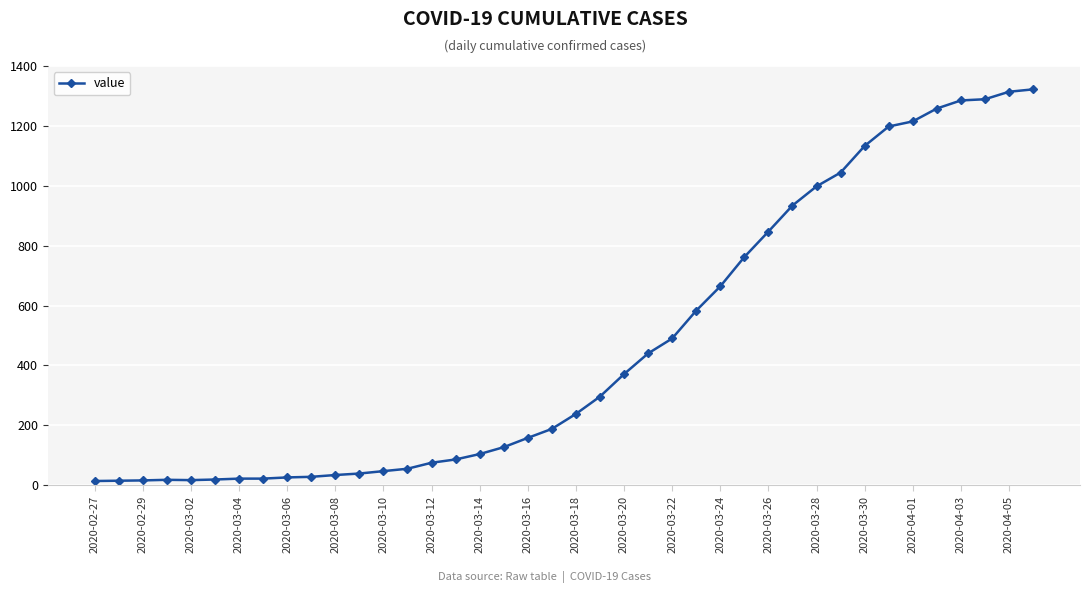

What is the sum of all values?

18791